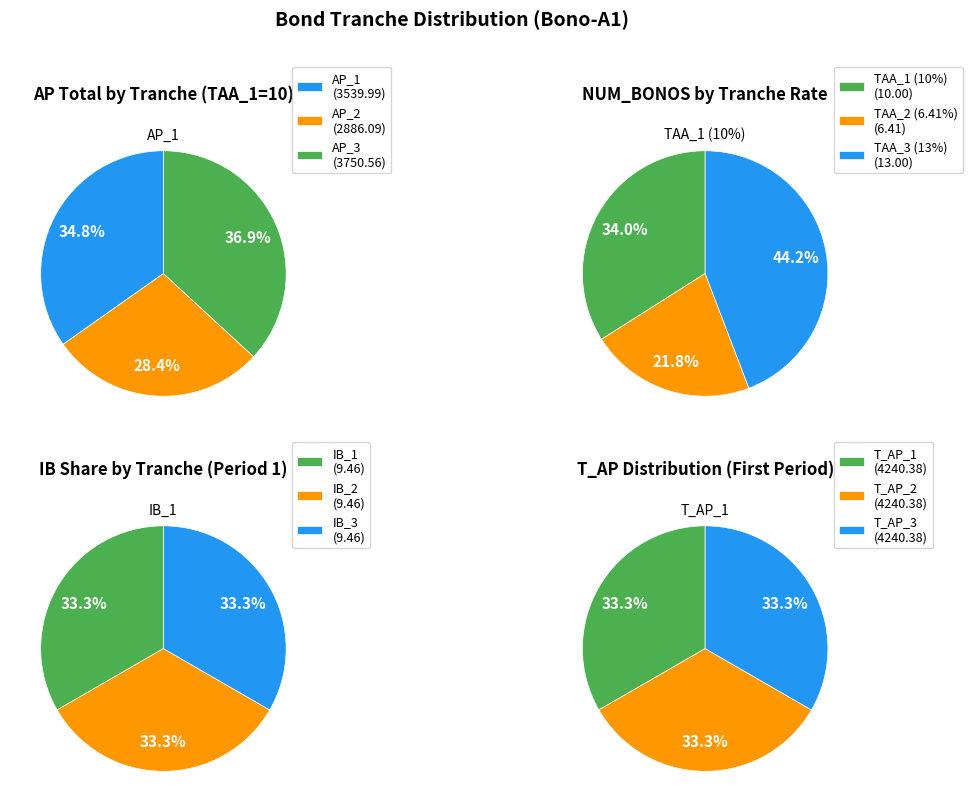

Which has a higher value, 10 or 1?

10